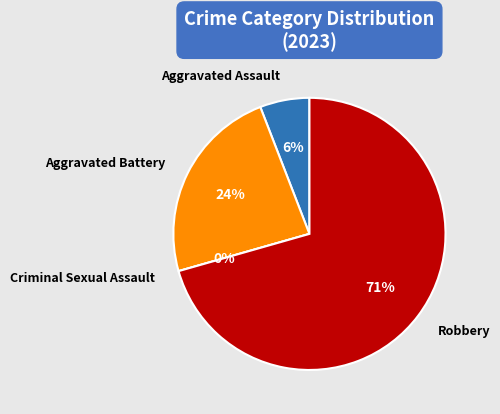

To the nearest percent, what percentage of the pie is Aggravated Assault?

6%